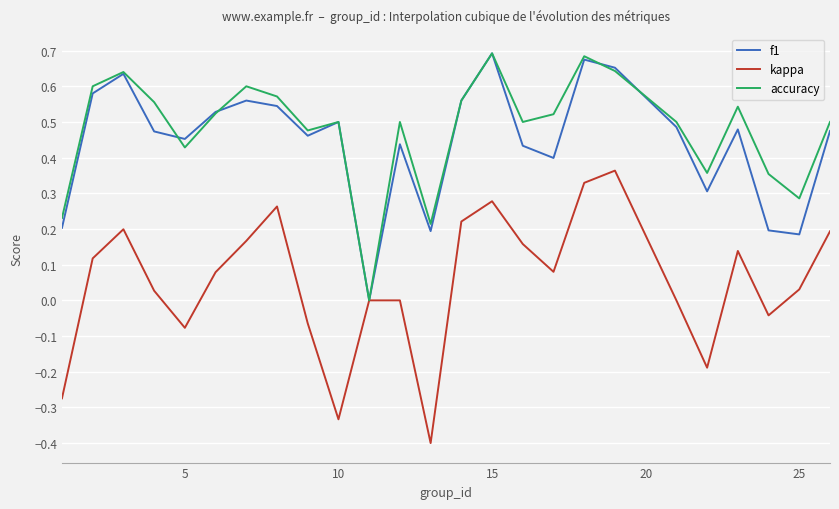

Which series ends up on top after the final intersection of f1 and accuracy?

accuracy